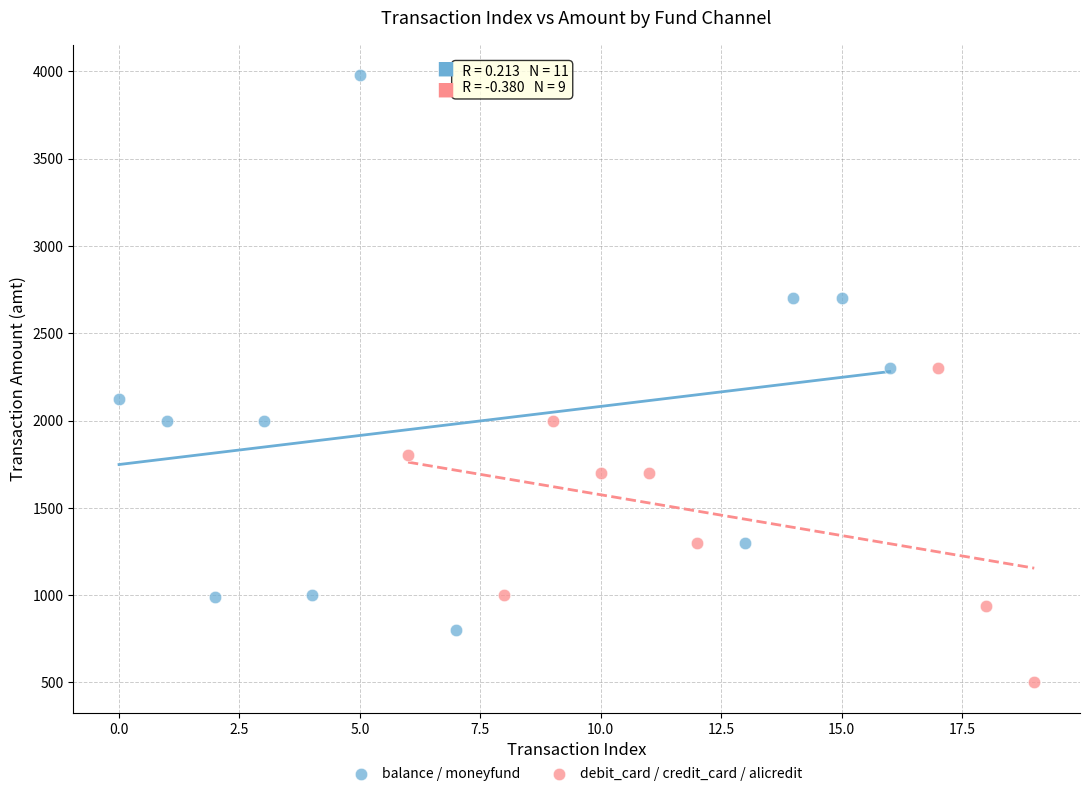

Which series contains the highest Y value?

balance / moneyfund